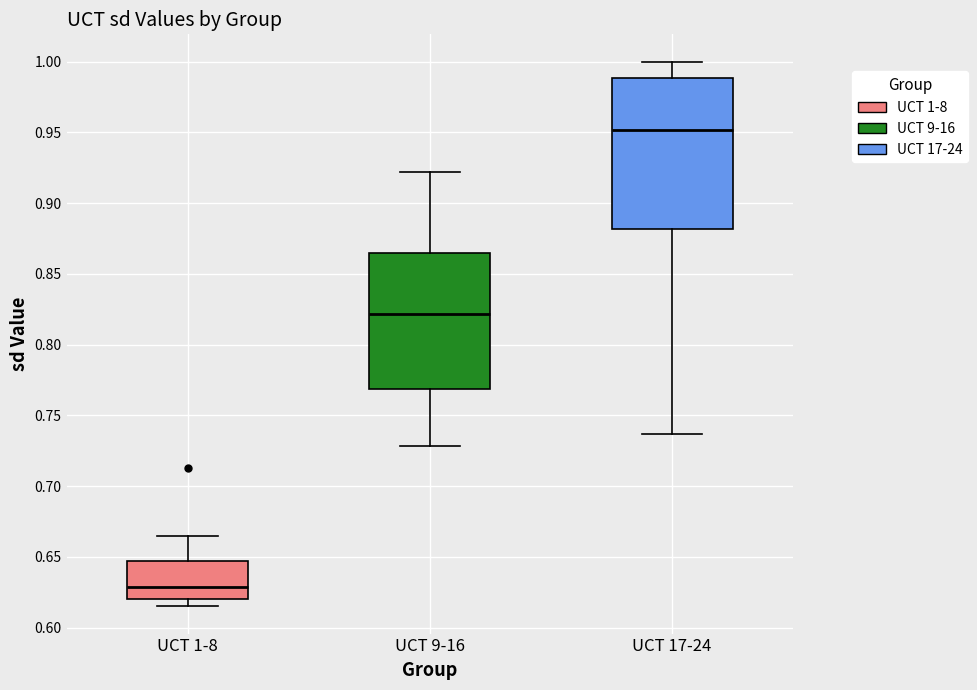

Comparing the boxes themselves (not the whiskers), which one is the tallest?

UCT 17-24